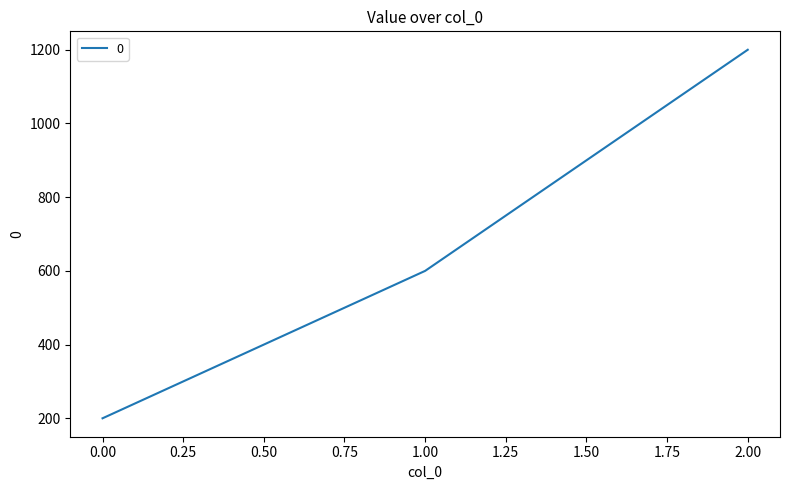

Rank the categories by value from highest to lowest.

2.00, 1.00, 0.00